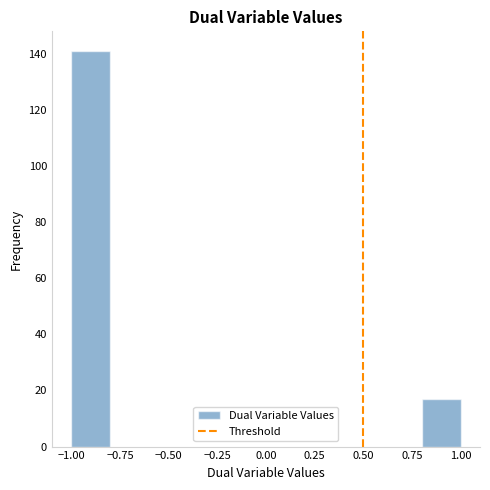

Which range on the x-axis has the tallest bar?

-1.0 to -0.8